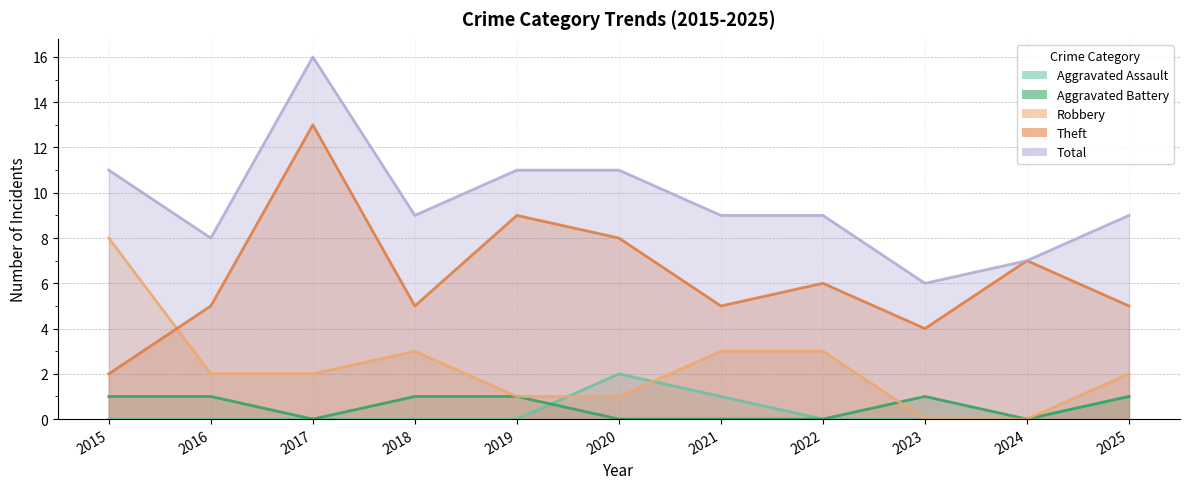

How many values in Aggravated Assault are above zero?

3